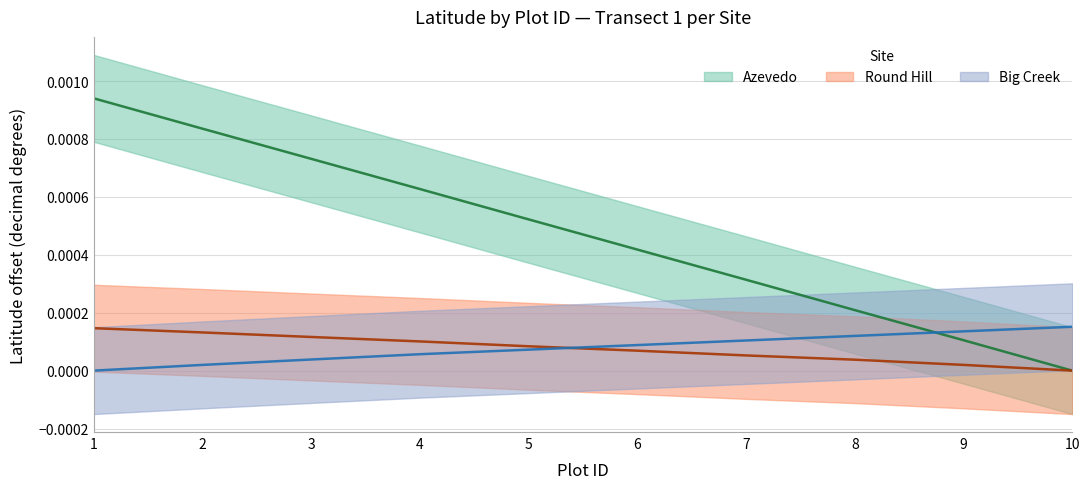

At which label does Azevedo reach its peak?

1